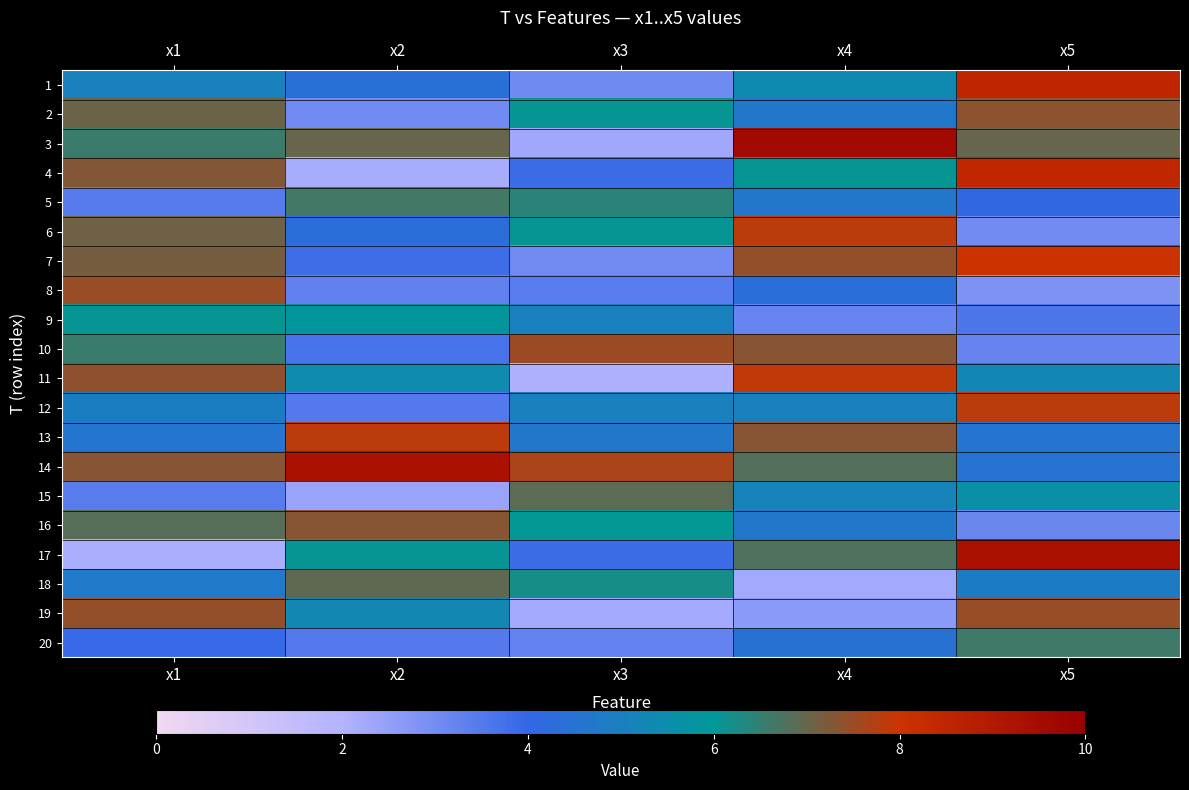

Reading left to right, what are all the values shown in this chart?

1: x1=5.1	x2=4.4	x3=3.1	x4=5.4	x5=8.5
2: x1=7.1	x2=3.0	x3=6.1	x4=4.7	x5=7.4
3: x1=6.6	x2=7.0	x3=2.3	x4=9.6	x5=7.0
4: x1=7.3	x2=2.2	x3=3.9	x4=6.1	x5=8.4
5: x1=3.4	x2=6.7	x3=6.4	x4=4.7	x5=4.1
6: x1=7.1	x2=4.3	x3=6.1	x4=7.8	x5=3.0
7: x1=7.2	x2=3.8	x3=3.0	x4=7.4	x5=8.0
8: x1=7.5	x2=3.3	x3=3.4	x4=4.3	x5=2.9
9: x1=6.1	x2=5.9	x3=5.0	x4=3.2	x5=3.6
10: x1=6.6	x2=3.7	x3=7.5	x4=7.3	x5=3.2
11: x1=7.4	x2=5.5	x3=2.0	x4=7.9	x5=5.3
12: x1=4.9	x2=3.5	x3=5.0	x4=5.0	x5=7.8
13: x1=4.6	x2=7.8	x3=4.7	x4=7.3	x5=4.6
14: x1=7.3	x2=9.3	x3=7.7	x4=6.8	x5=4.5
15: x1=3.4	x2=2.4	x3=6.9	x4=5.1	x5=5.6
16: x1=6.8	x2=7.3	x3=6.1	x4=4.7	x5=3.2
17: x1=2.1	x2=6.1	x3=3.8	x4=6.8	x5=9.4
18: x1=4.8	x2=6.9	x3=6.2	x4=2.3	x5=4.9
19: x1=7.4	x2=5.4	x3=2.2	x4=2.6	x5=7.5
20: x1=3.9	x2=3.5	x3=3.3	x4=4.5	x5=6.6